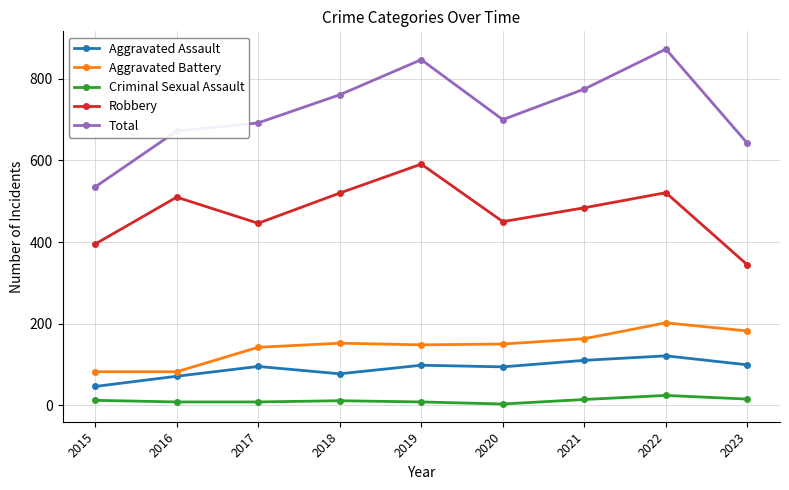

True or false: Aggravated Battery has a value of 94 at 2019.

False